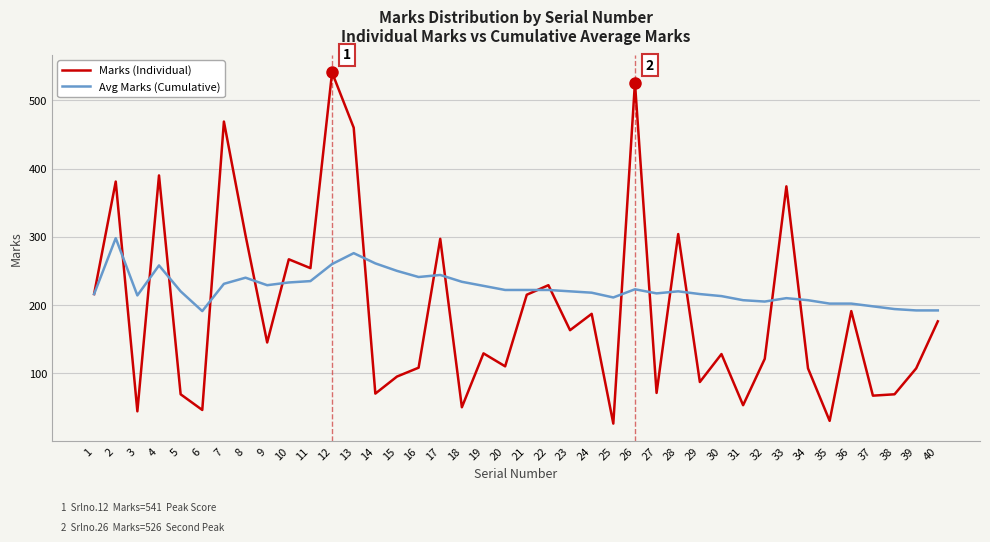

The value of Marks (Individual) at 18 is 90. True or false?

False